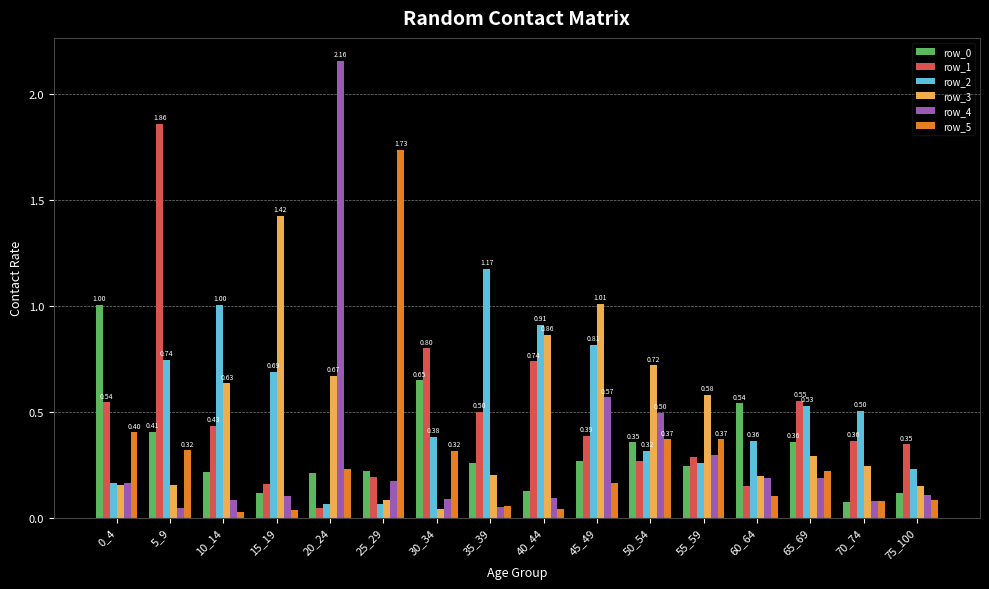

What is the total value across all series at 20_24?

3.4